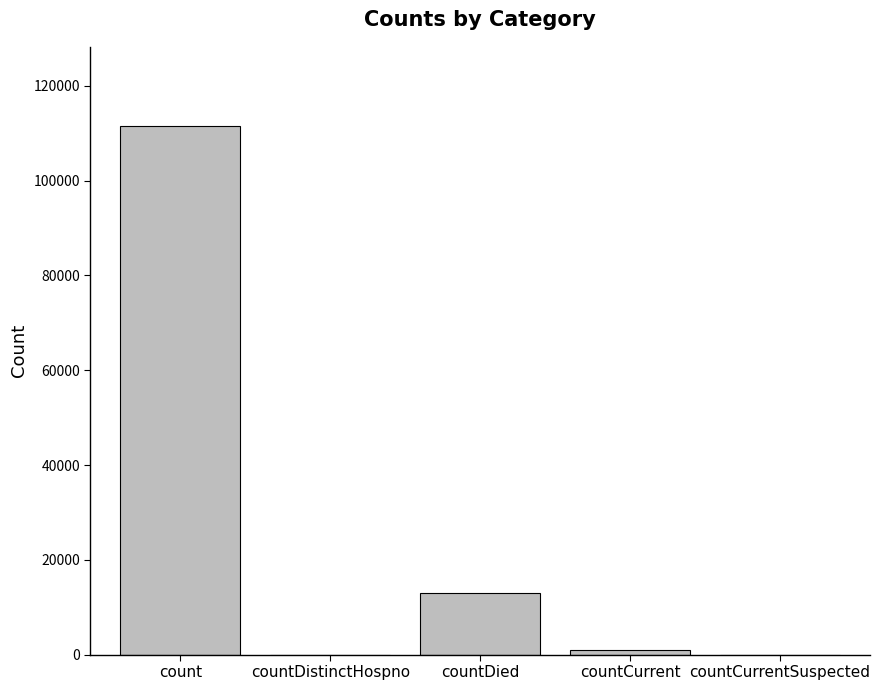

How many categories are shown in the chart?

5